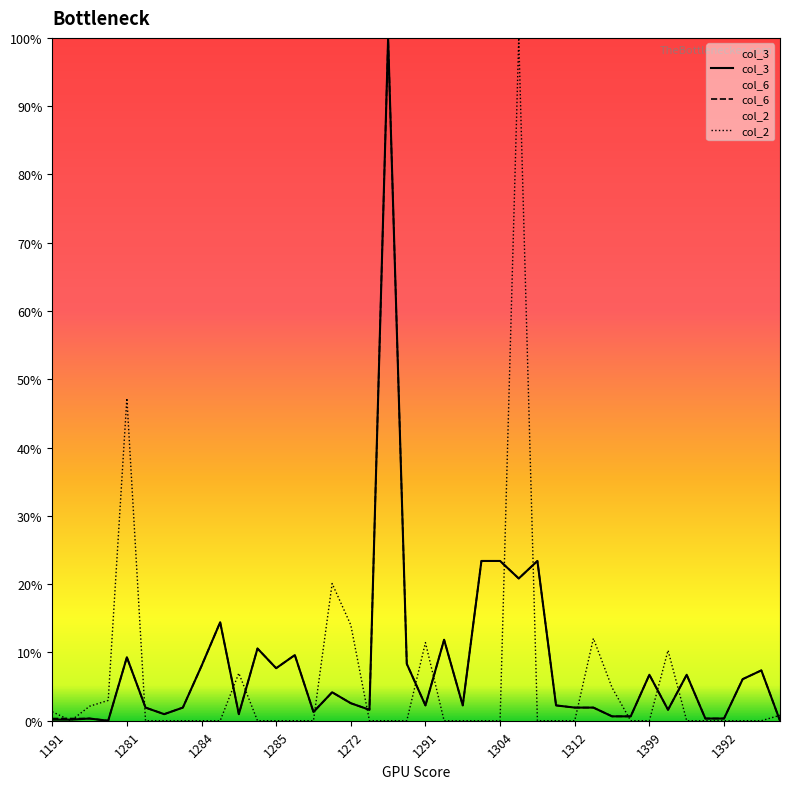

What is the sum of the col_6 values at 31 and 25?

21.5